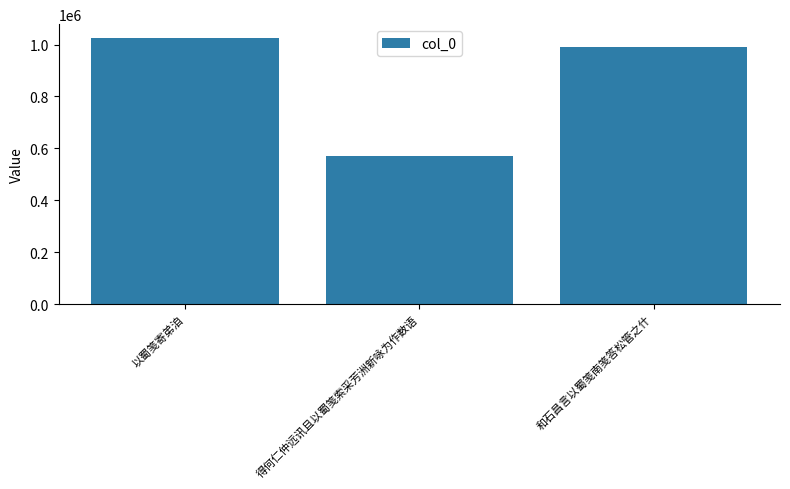

Reading left to right, transcribe all the data shown in this chart.

以蜀笺寄弟洎=1026958	得何仁仲远讯且以蜀笺索采芳洲新咏为作数语=569441	和石昌言以蜀笺南笺答松管之什=990673